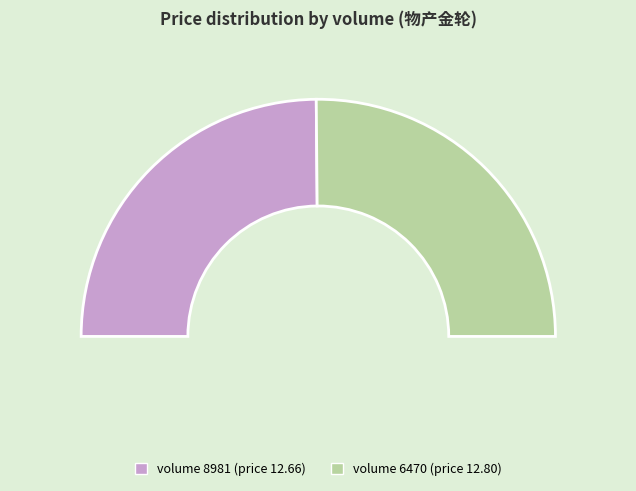

Combined, what portion of the pie is 6470 and 8981?

100.0%